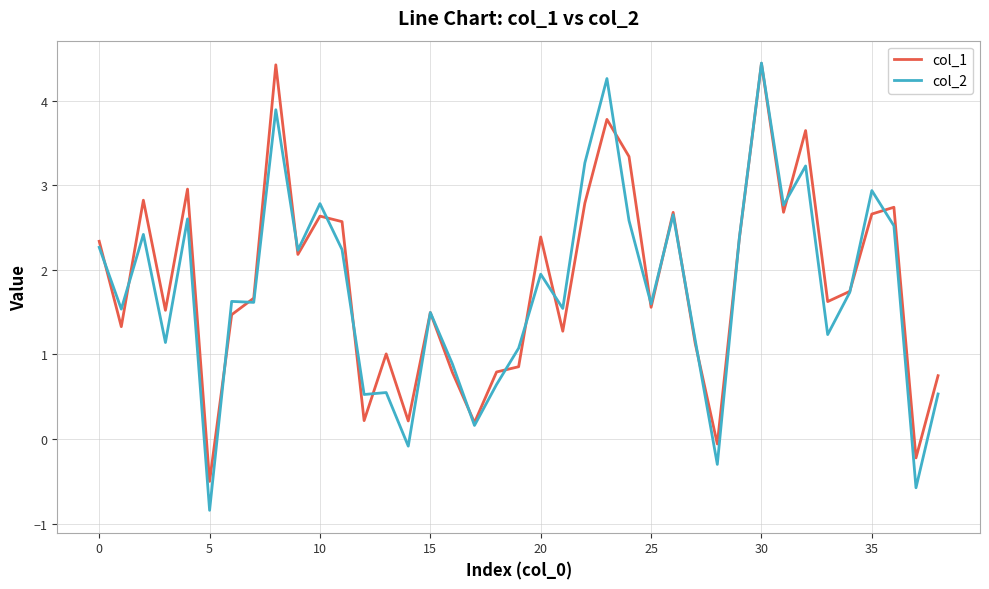

What is the smallest value displayed?

-0.8